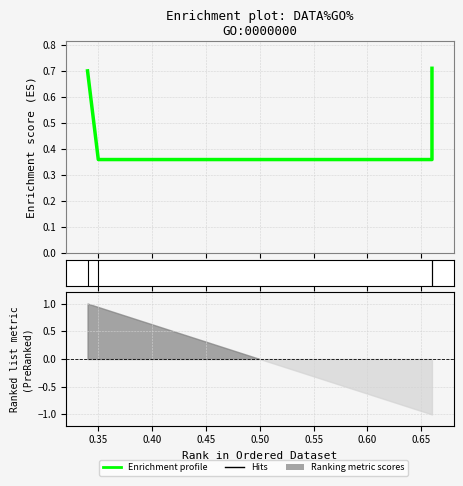

What is the difference between the maximum and minimum values?

0.3